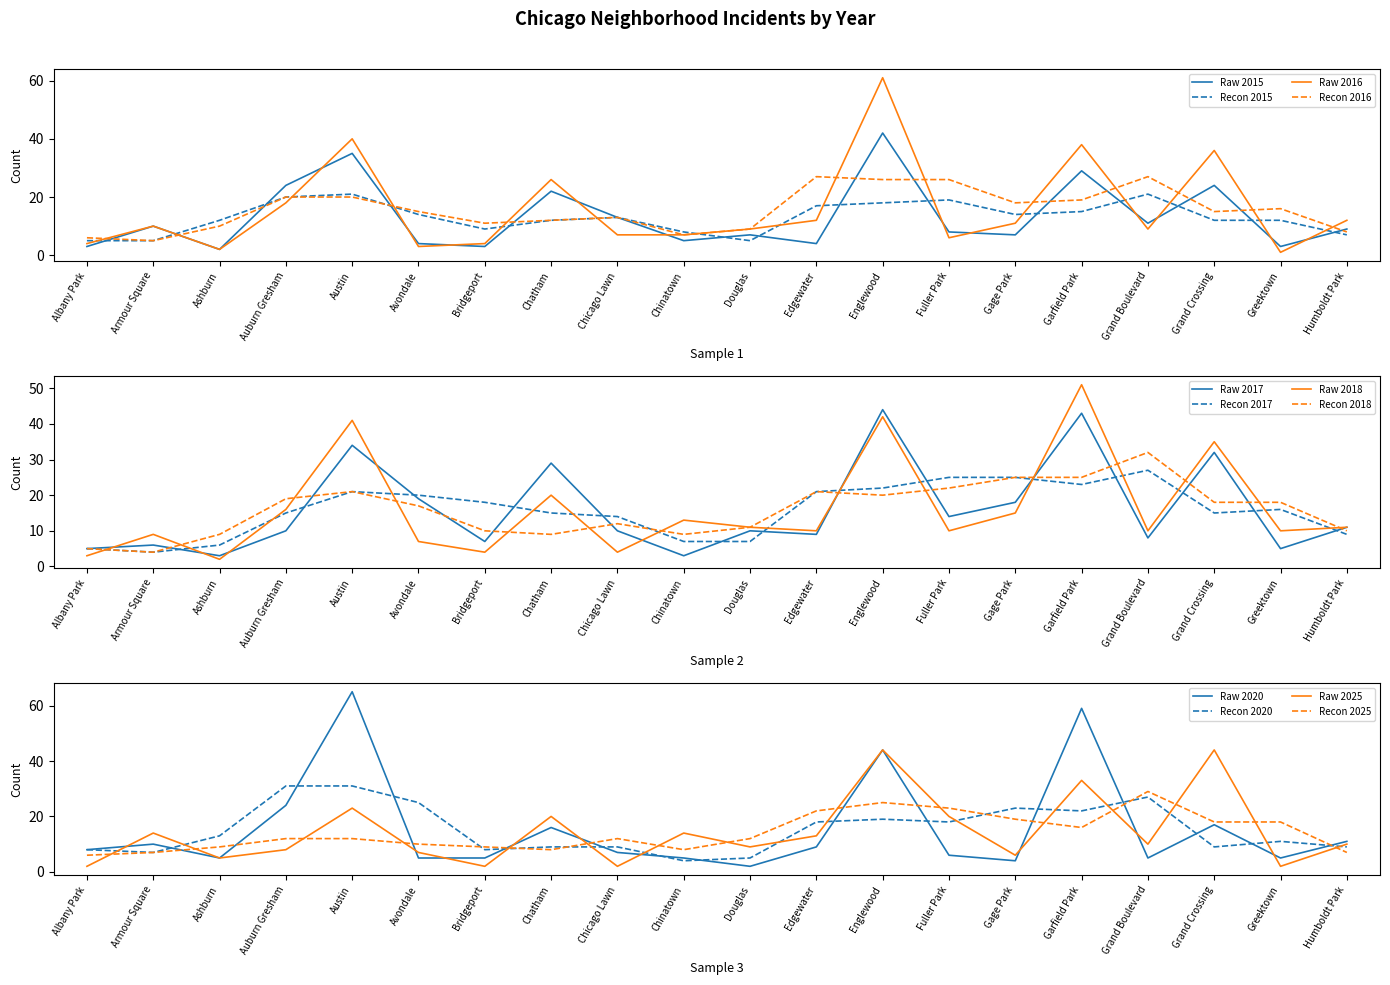

What is the difference between the maximum and second lowest values in the 2018 series?

48